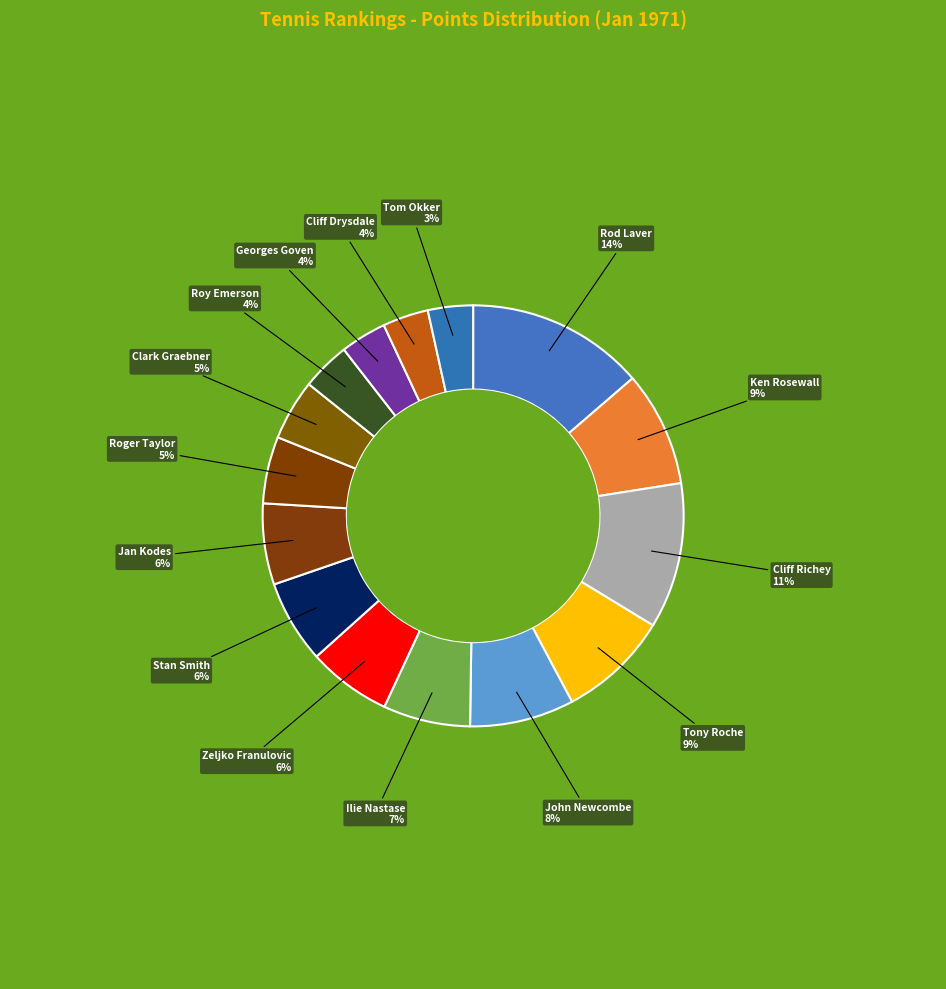

How many slices are in this pie chart?

15